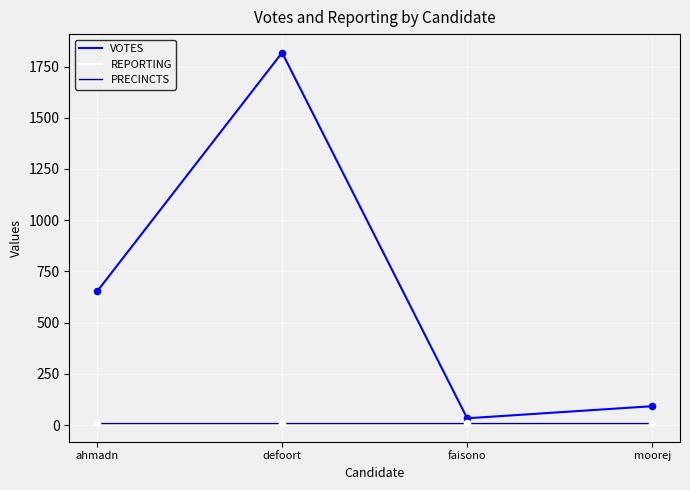

At which category is the sum across all series the highest?

defoort